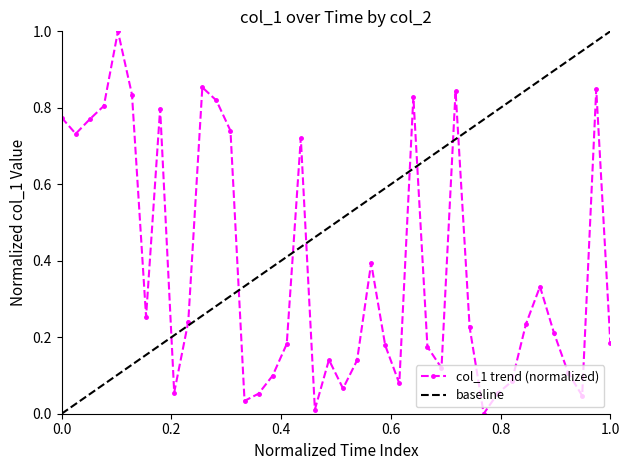

Count the number of categories in the chart.

40